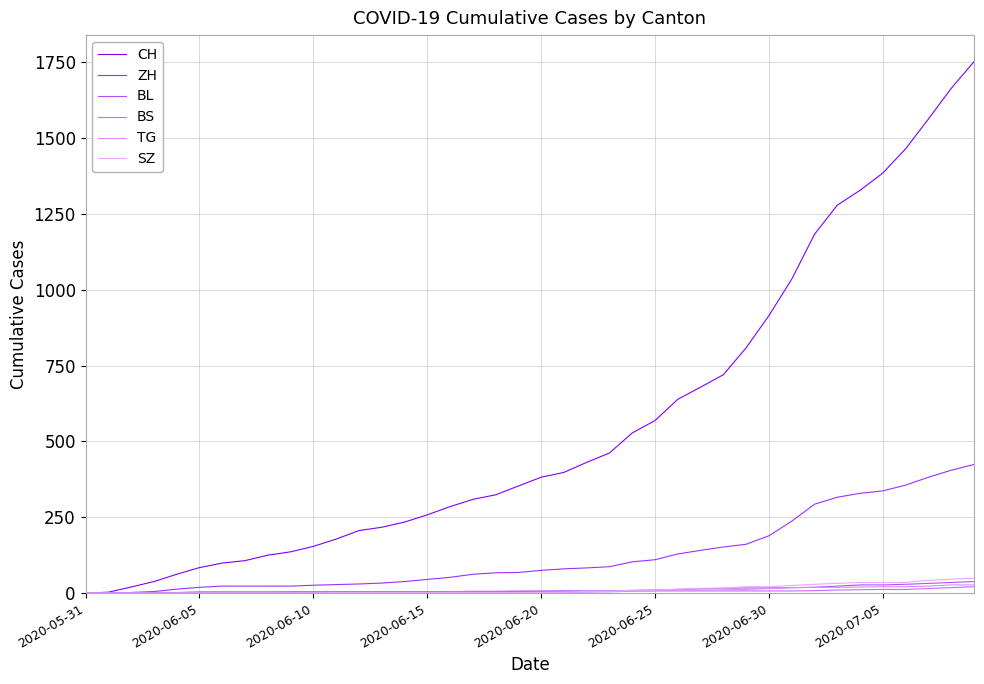

What is the label of the 22nd point from the right?

18